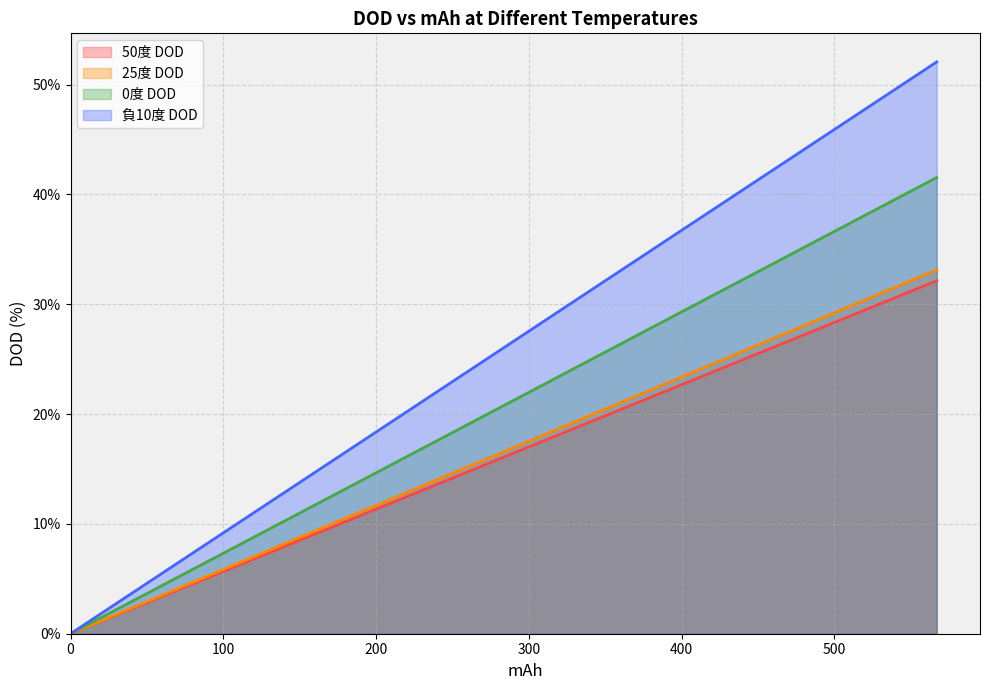

True or false: 0度 DOD and 50度 DOD intersect in this chart.

False